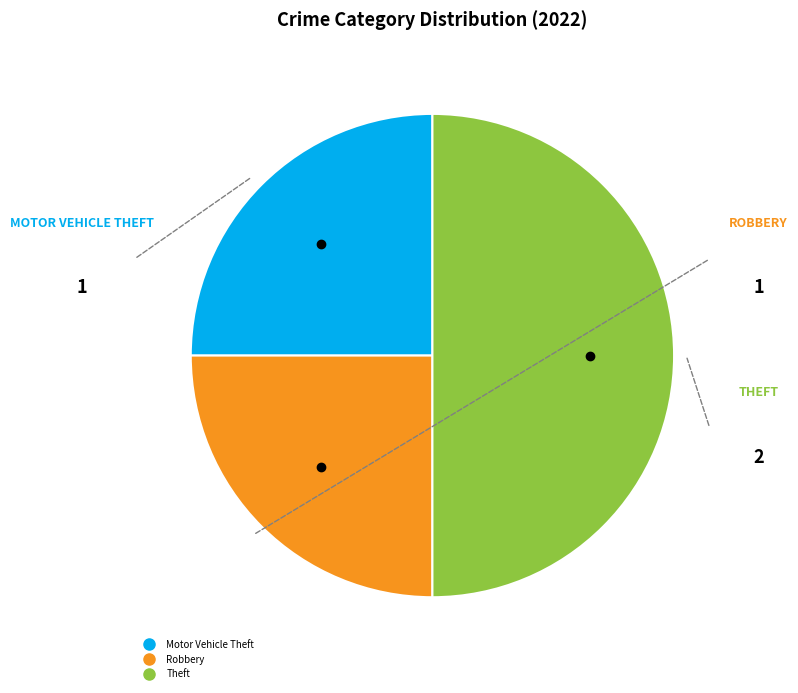

Is it true that Theft is 50% of the pie?

True